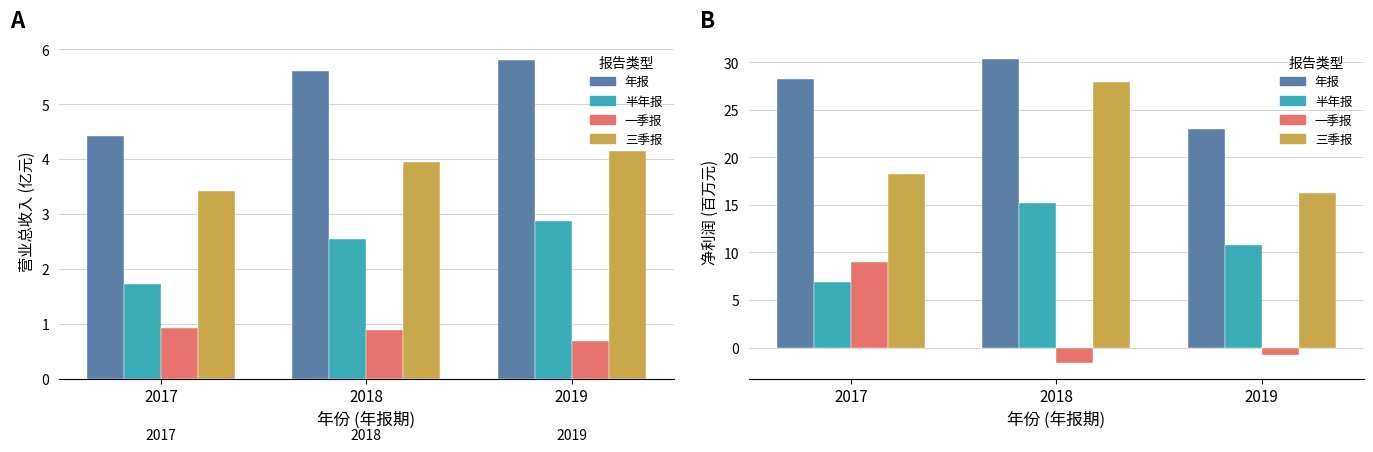

At which category does the chart reach its peak across all series?

2018